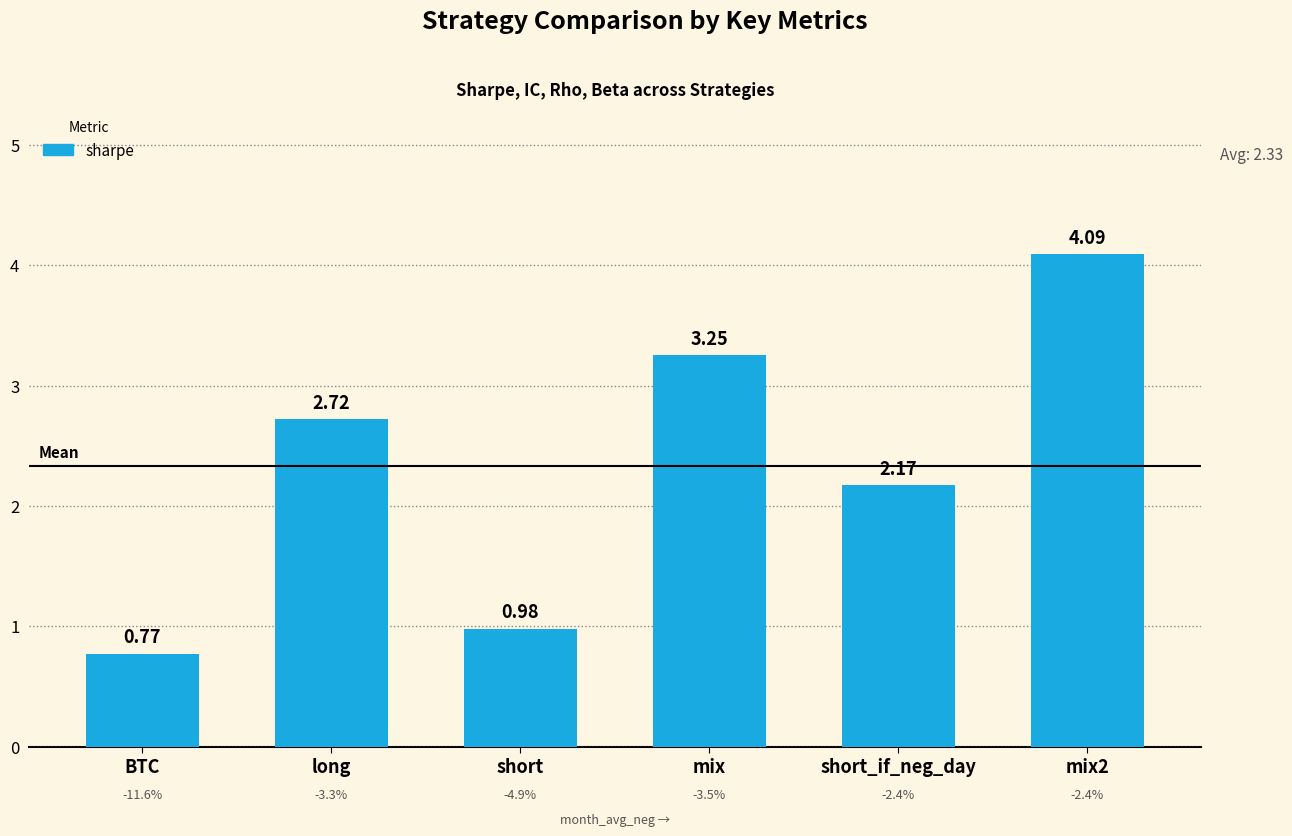

What is the change in value from long to mix2?

+1.4